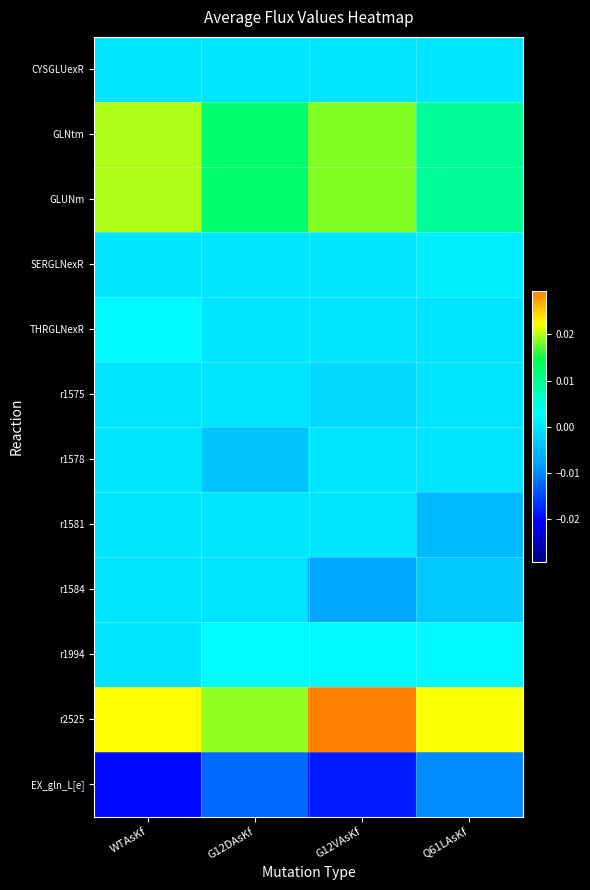

At which category is the sum across all series the highest?

WTAsKf